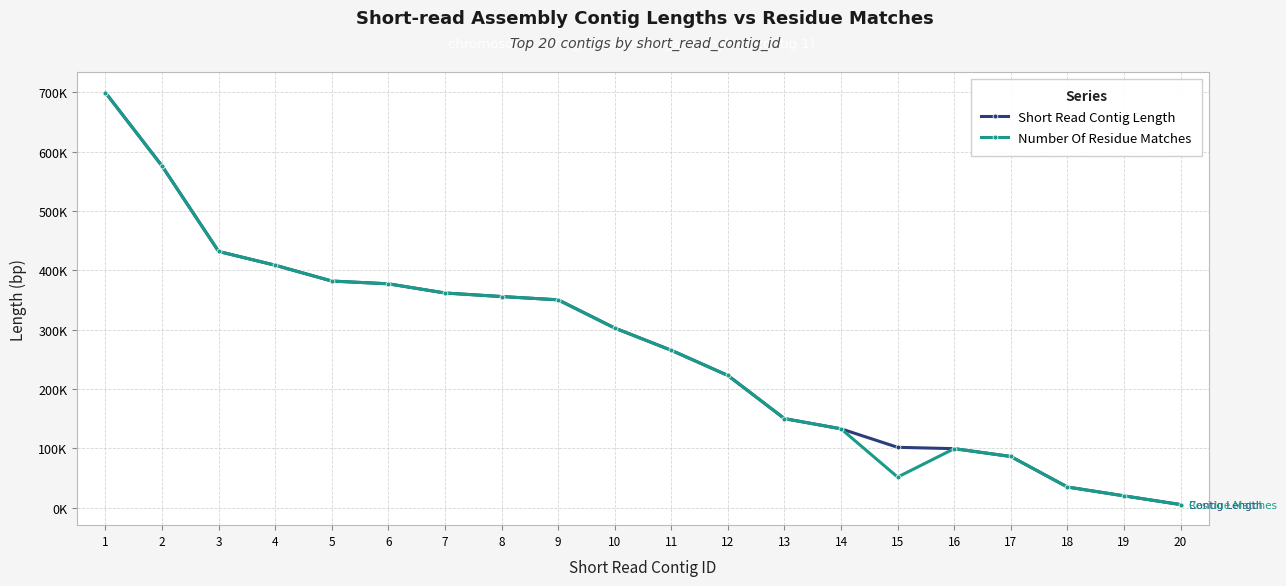

Where is Short Read Contig Length nearest to the value 352375?

9